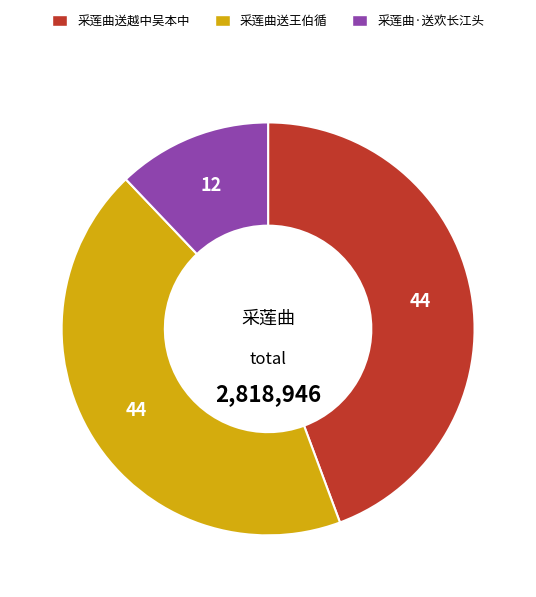

Which slice is the smallest?

采莲曲·送欢长江头